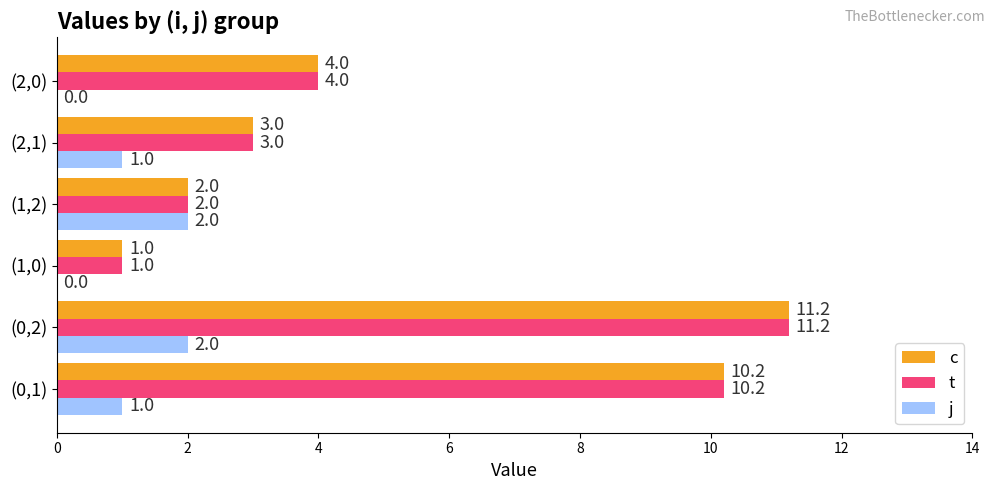

At which category is the sum across all series the highest?

(0,2)